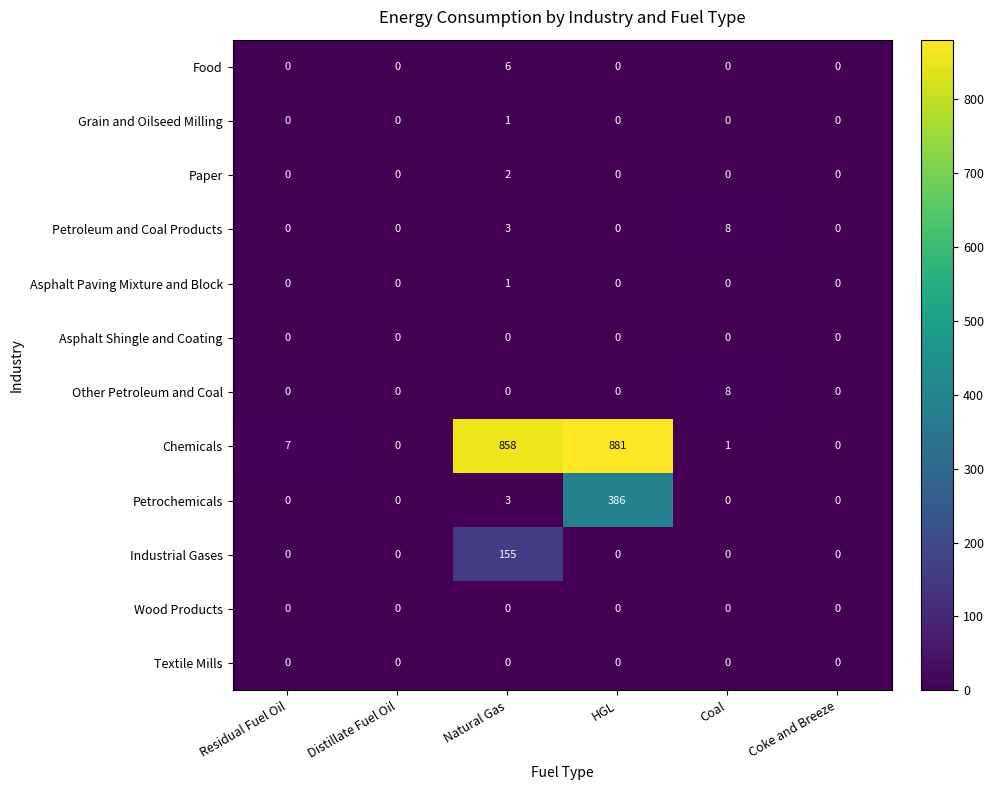

Is it true that Industrial Gases equals 235 at Natural Gas?

False